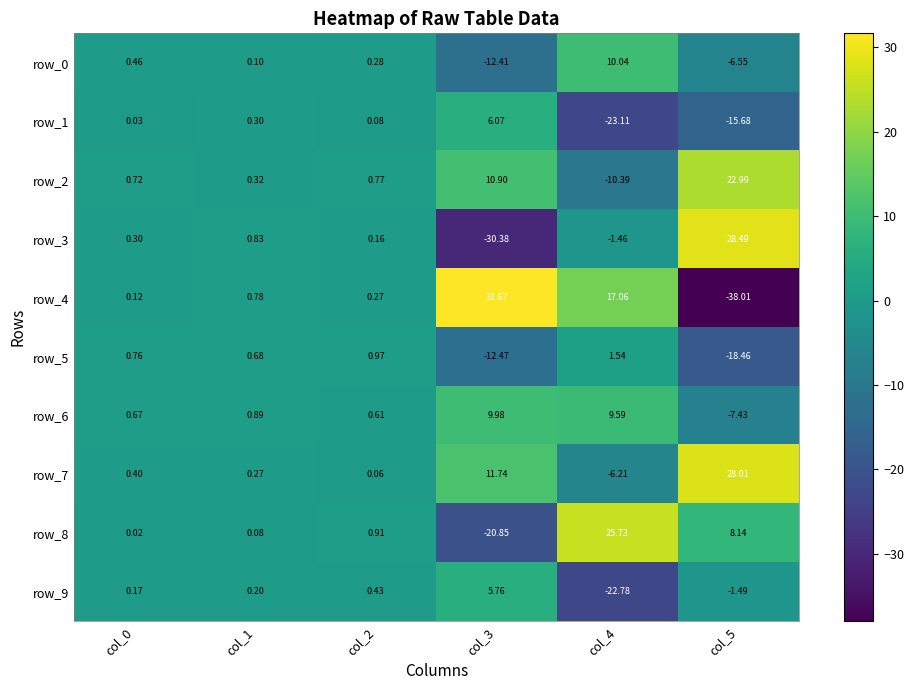

The value of row_8 at col_4 is 17.7. True or false?

False